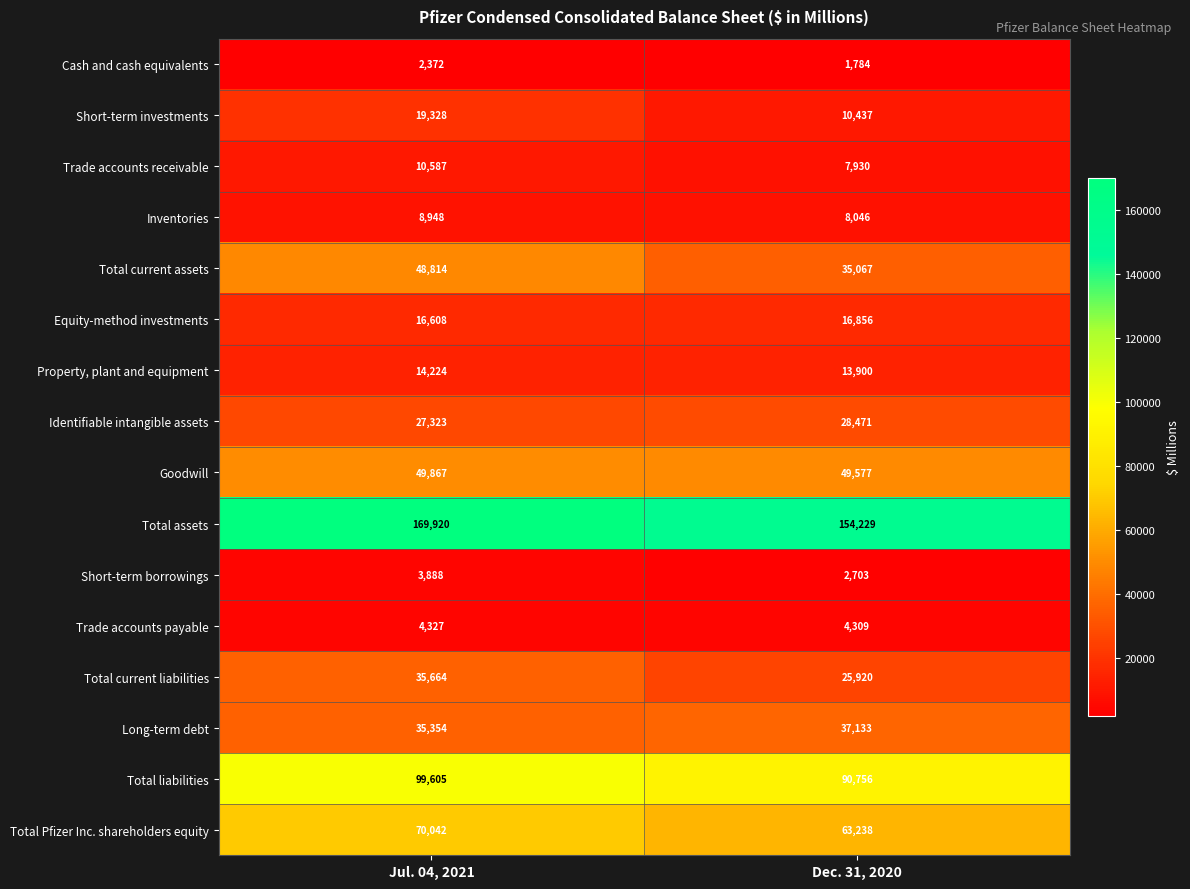

At Dec. 31, 2020, list the series in order from smallest to largest.

Cash and cash equivalents, Short-term borrowings, Trade accounts payable, Trade accounts receivable, Inventories, Short-term investments, Property, plant and equipment, Equity-method investments, Total current liabilities, Identifiable intangible assets, Total current assets, Long-term debt, Goodwill, Total Pfizer Inc. shareholders equity, Total liabilities, Total assets